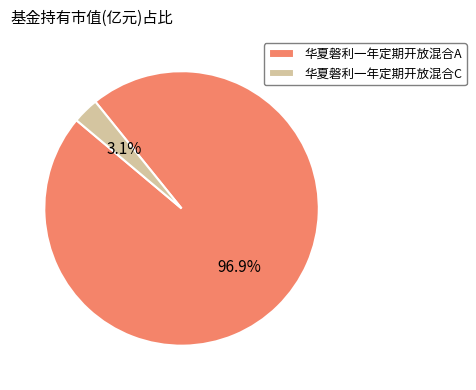

What is the majority slice?

华夏磐利一年定期开放混合A